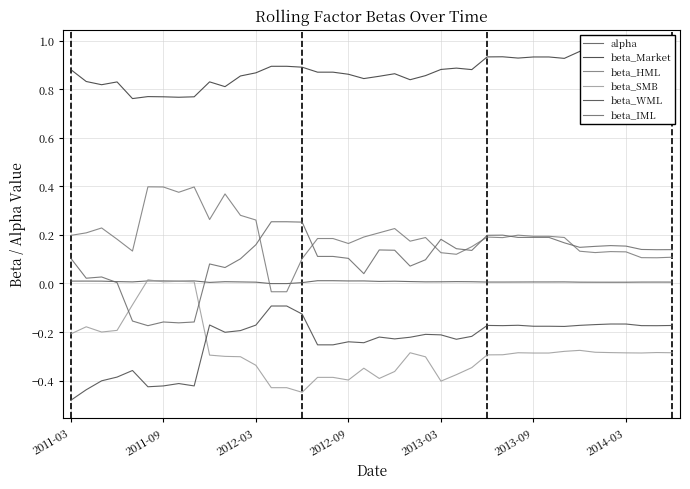

Is this an area chart (filled region under the line)?

No